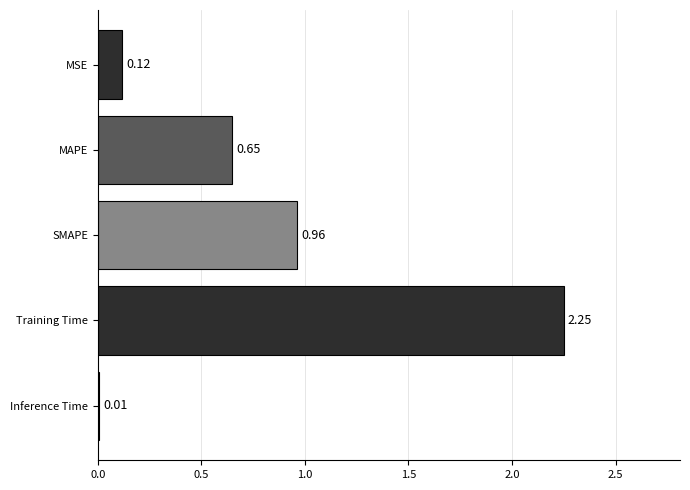

Which label corresponds to the largest value in the chart?

Training Time